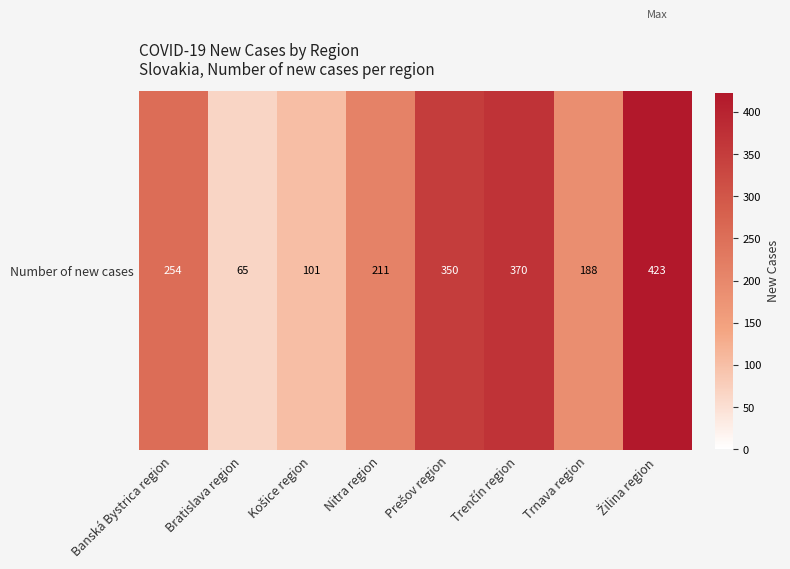

How many categories are shown in the chart?

8